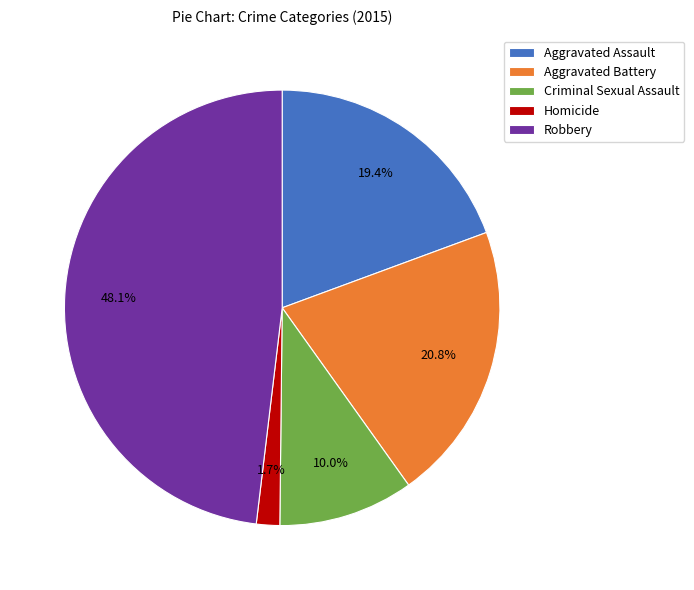

To the nearest percent, what portion does Criminal Sexual Assault represent?

10%